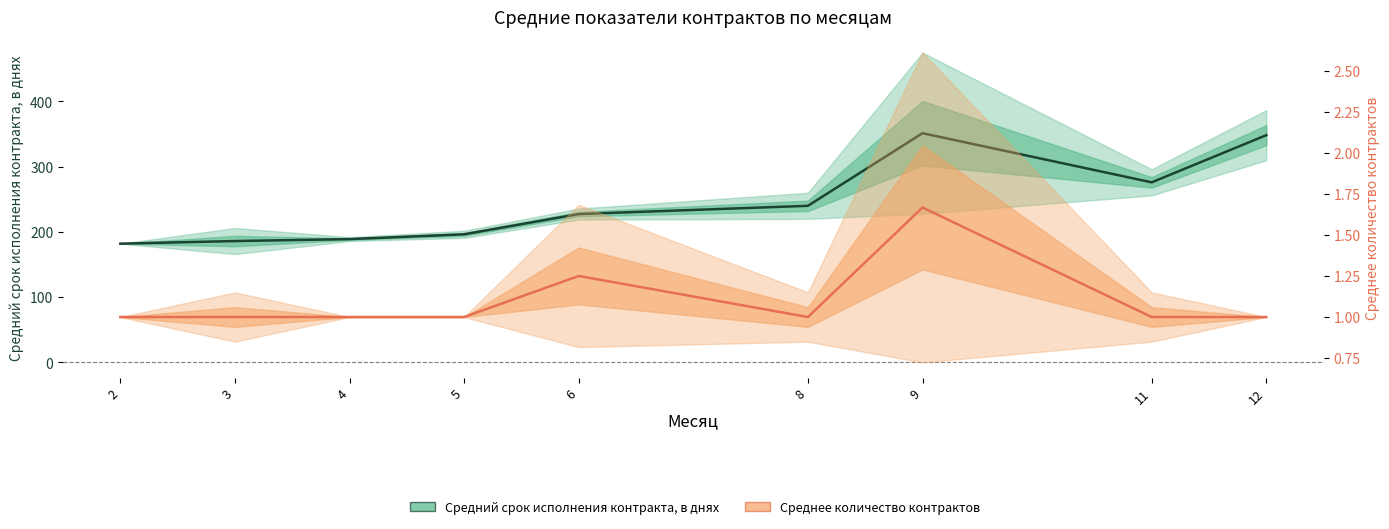

Reading left to right, what are all the values shown in this chart?

Средний срок исполнения контракта, в днях: 2=182.0	3=186.0	4=189.0	5=196.3	6=227.4	8=240.0	9=351.3	11=276.0	12=348.3
Среднее количество контрактов: 2=1.0	3=1.0	4=1.0	5=1.0	6=1.2	8=1.0	9=1.7	11=1.0	12=1.0